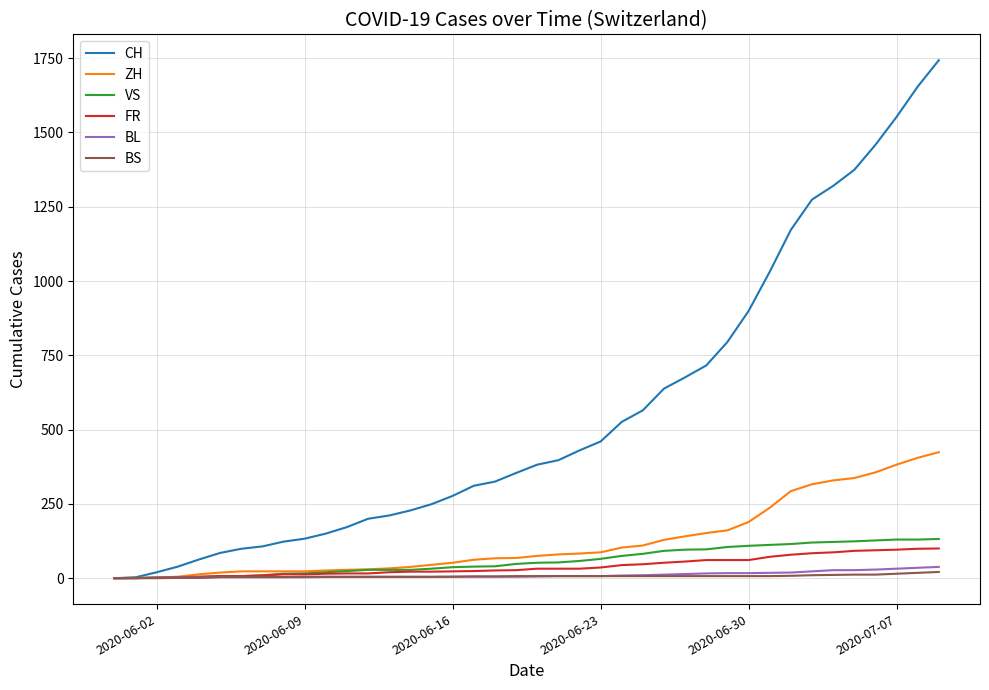

Which series has the largest total across all categories?

CH